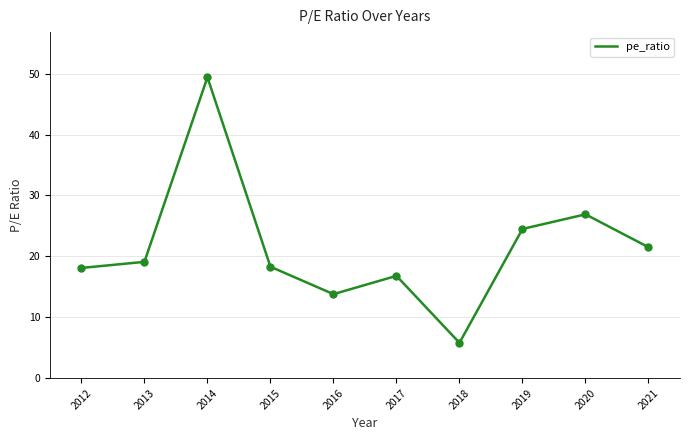

What is the change in value from 2020 to 2012?

-8.8